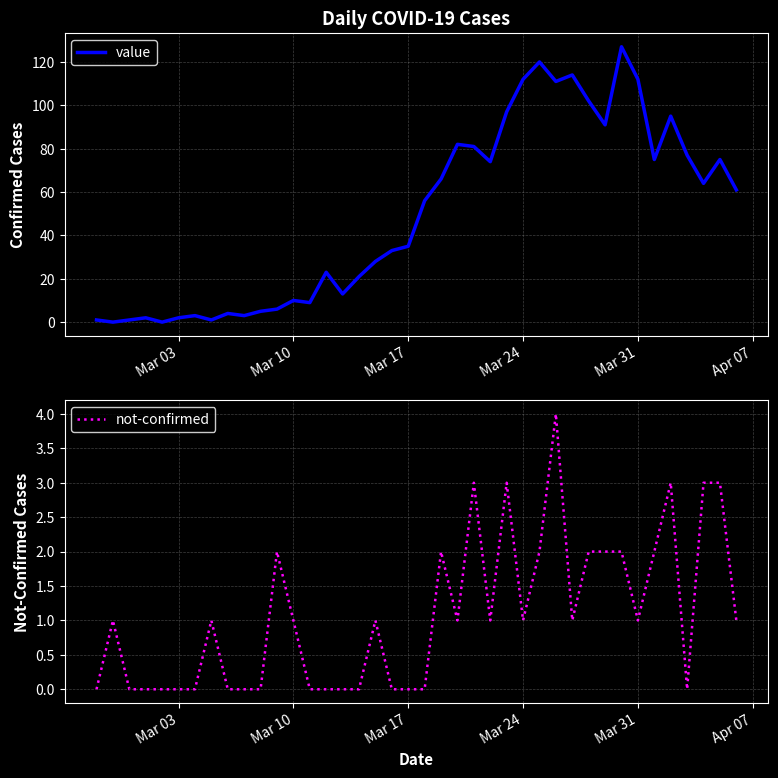

True or false: value and not-confirmed cross at least once.

True